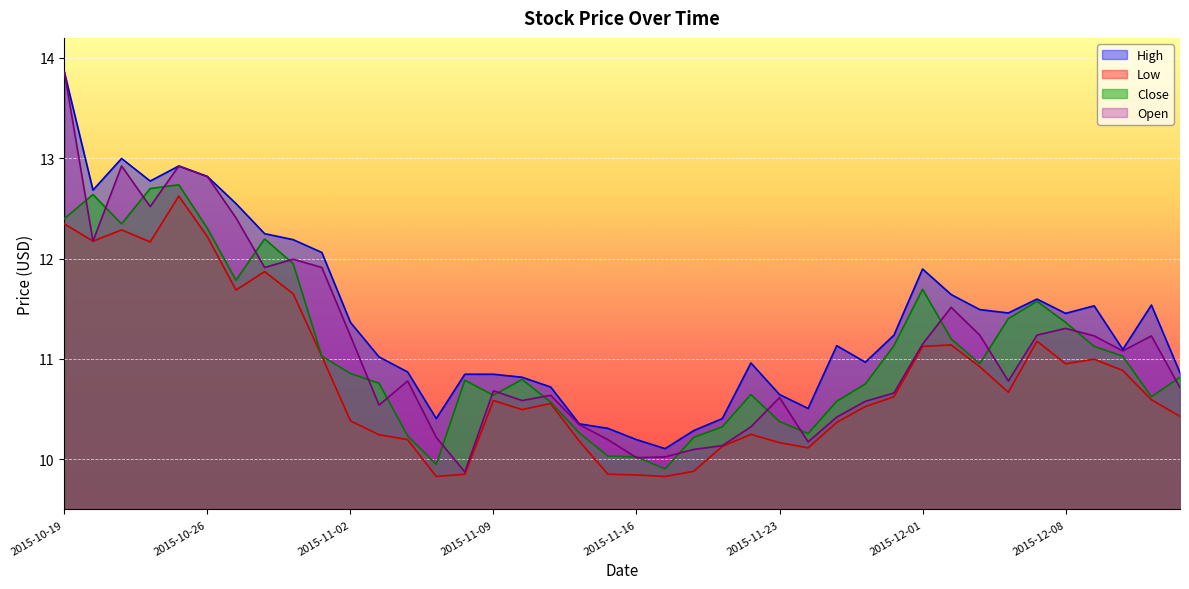

What is the sum of the Open values at 2015-10-30 and 2015-10-28?

23.8